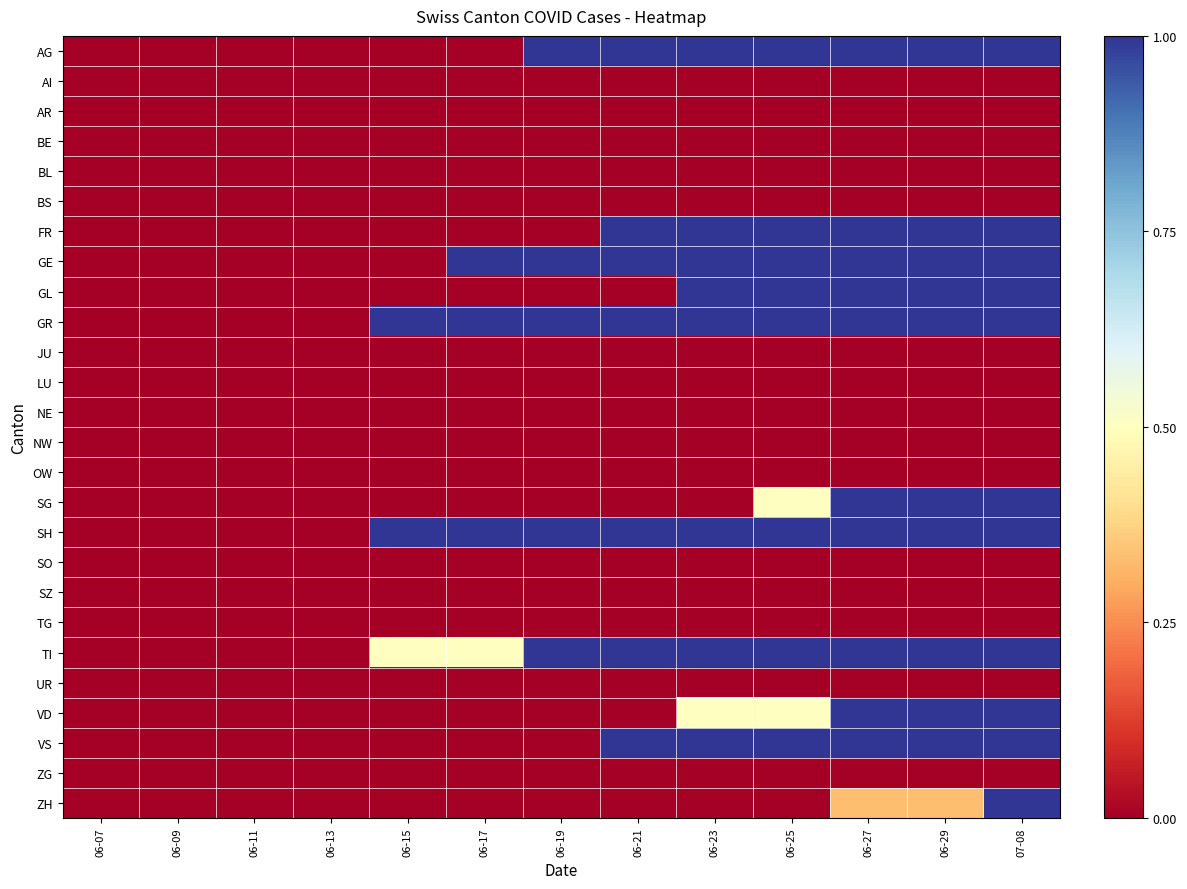

Between 06-15 and 06-19, which is larger?

06-19